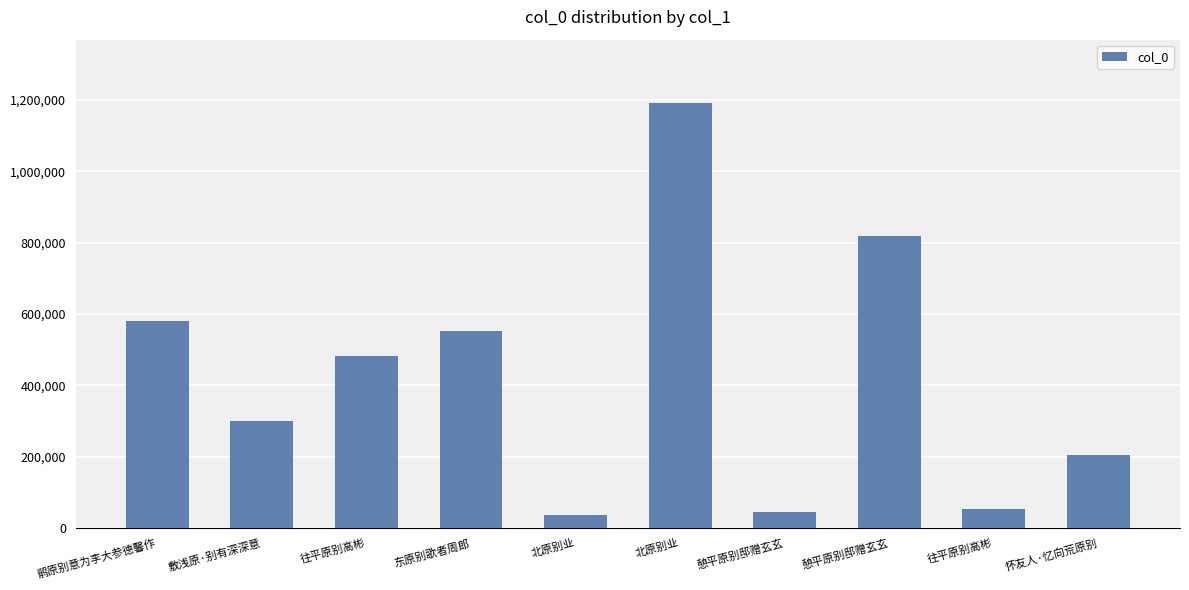

At which label is the value closest to 613309?

鹡原别意为李大参德馨作